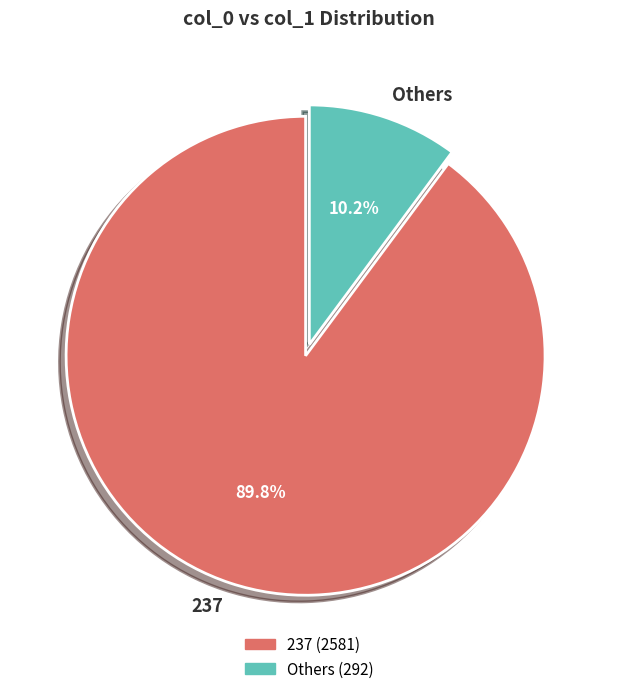

How many segments does this pie chart have?

2